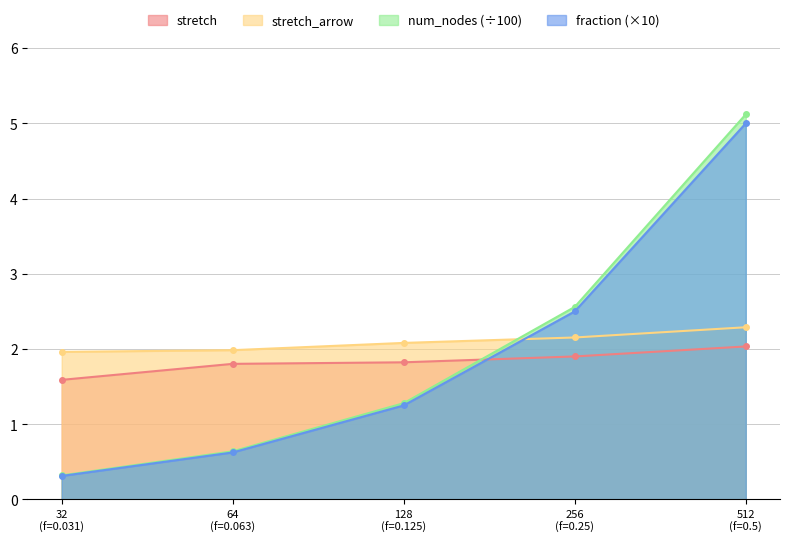

True or false: stretch_arrow and stretch cross at least once.

False